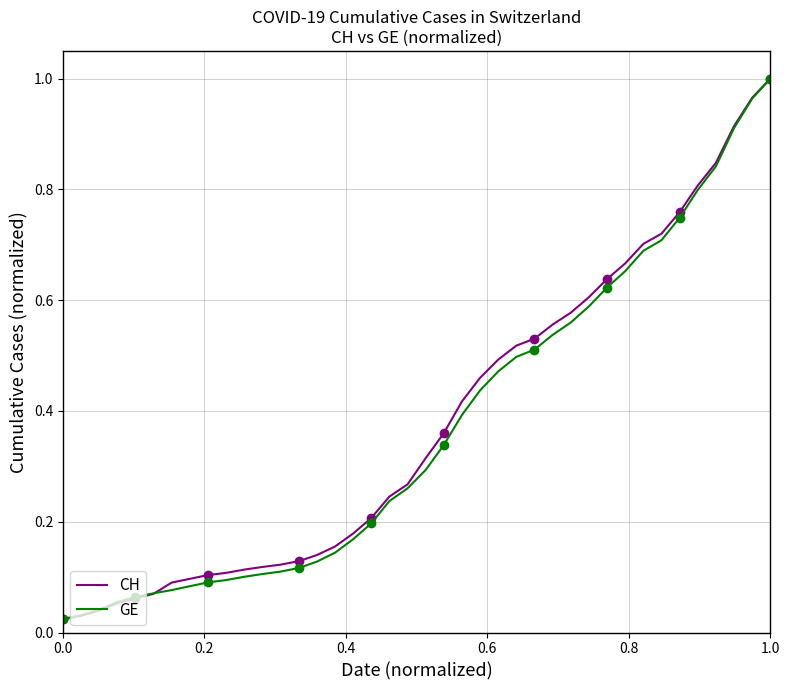

Is the value of CH at 22 greater than the value of GE at 12?

Yes